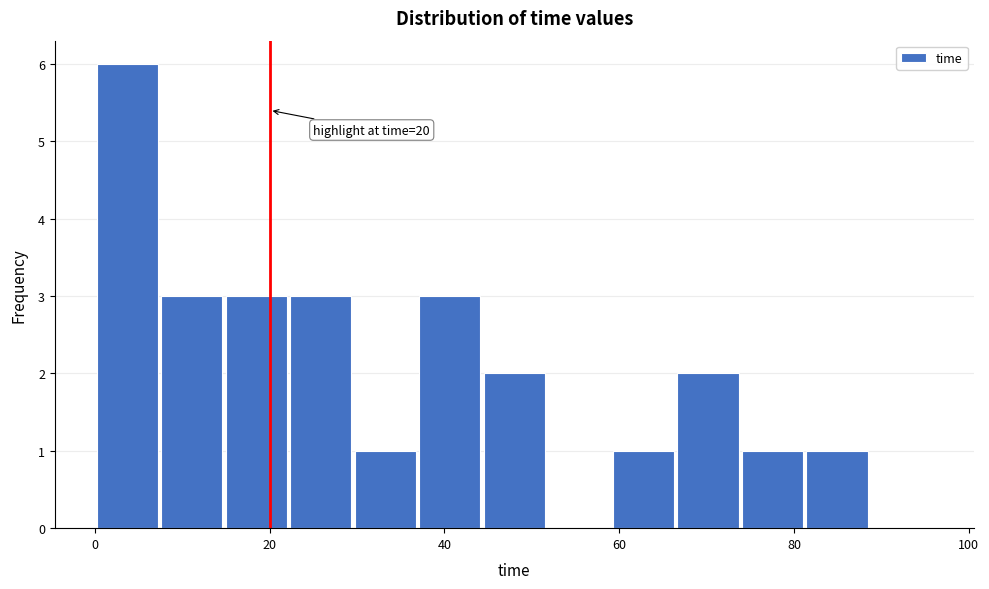

Read against the x-axis, roughly where is the centre of the tallest bar?

4